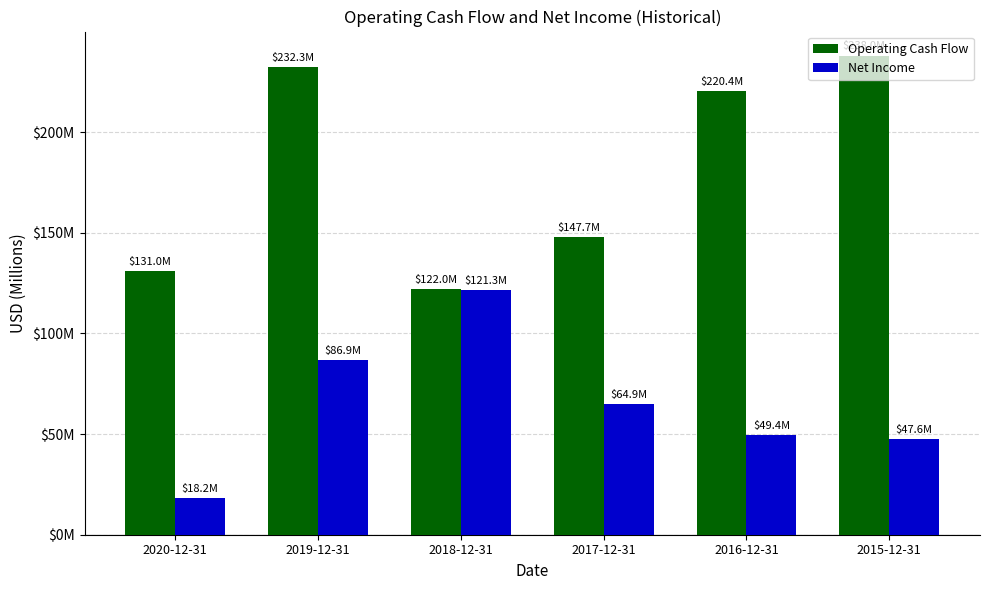

List the series in order of their overall mean, lowest first.

Net Income, Operating Cash Flow